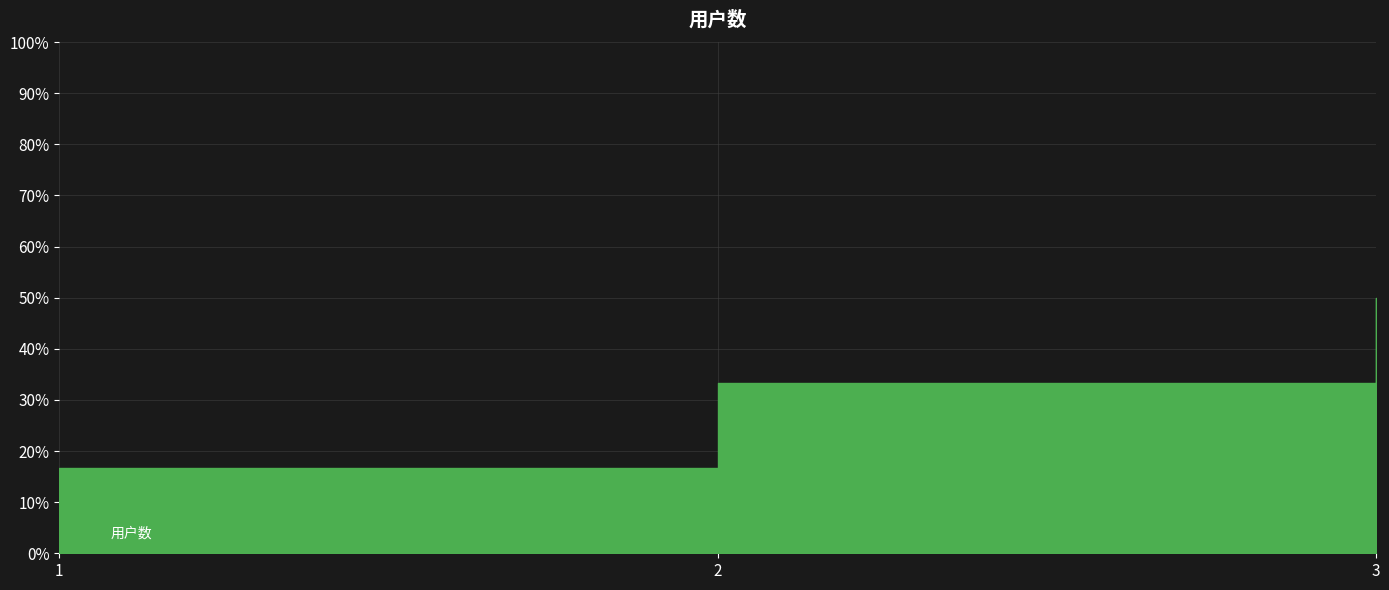

Reading right to left, extract all data points from this chart.

50.0	33.3	16.7